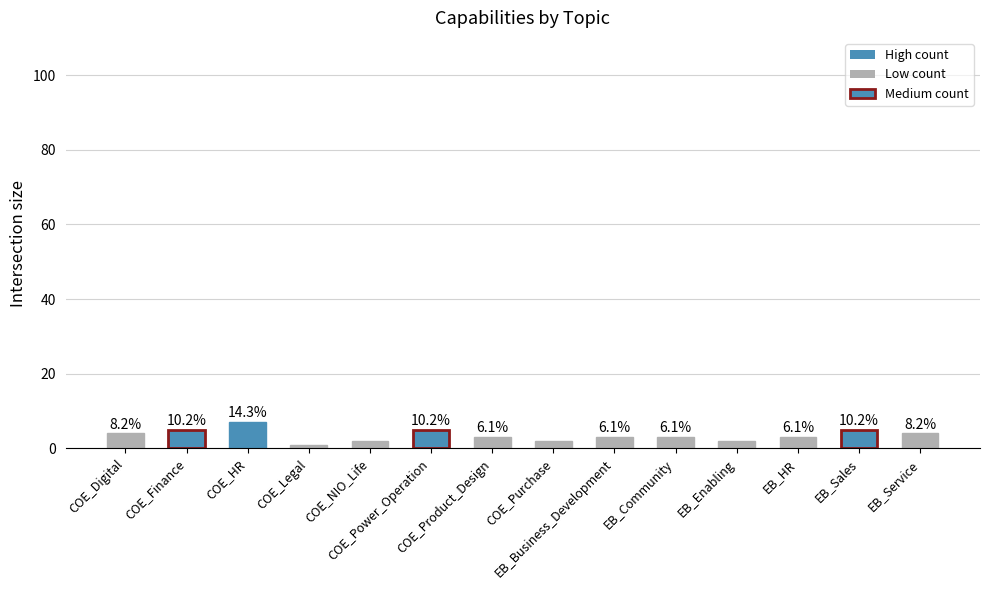

List the labels in order of value, smallest first.

COE_Legal, COE_NIO_Life, COE_Purchase, EB_Enabling, COE_Product_Design, EB_Business_Development, EB_Community, EB_HR, COE_Digital, EB_Service, COE_Finance, COE_Power_Operation, EB_Sales, COE_HR